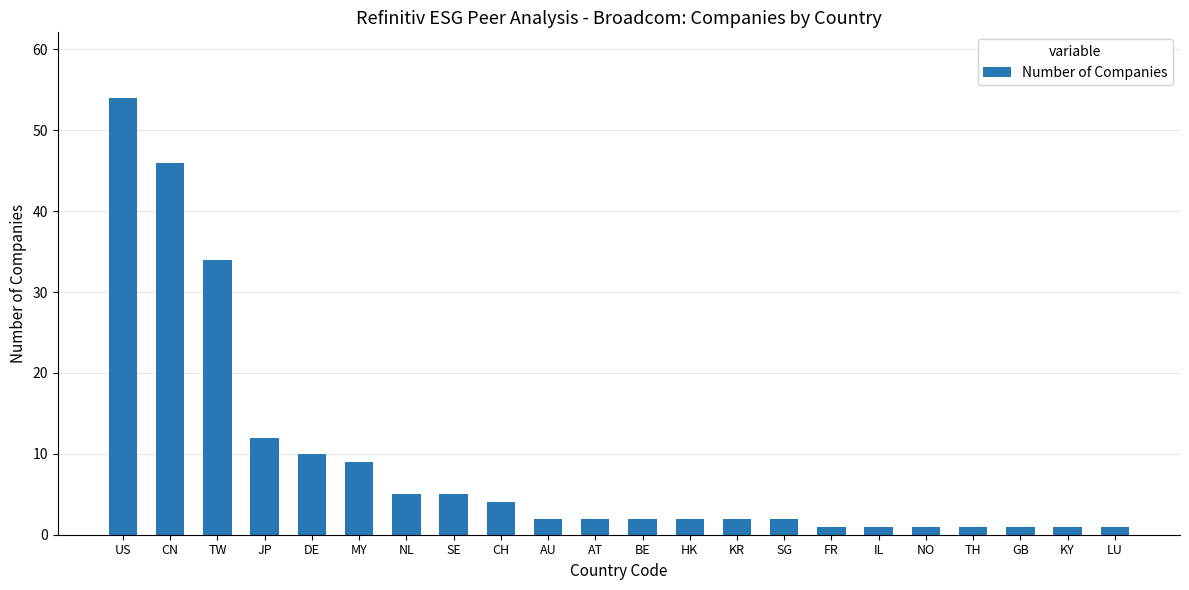

What is the sum of all values?

198